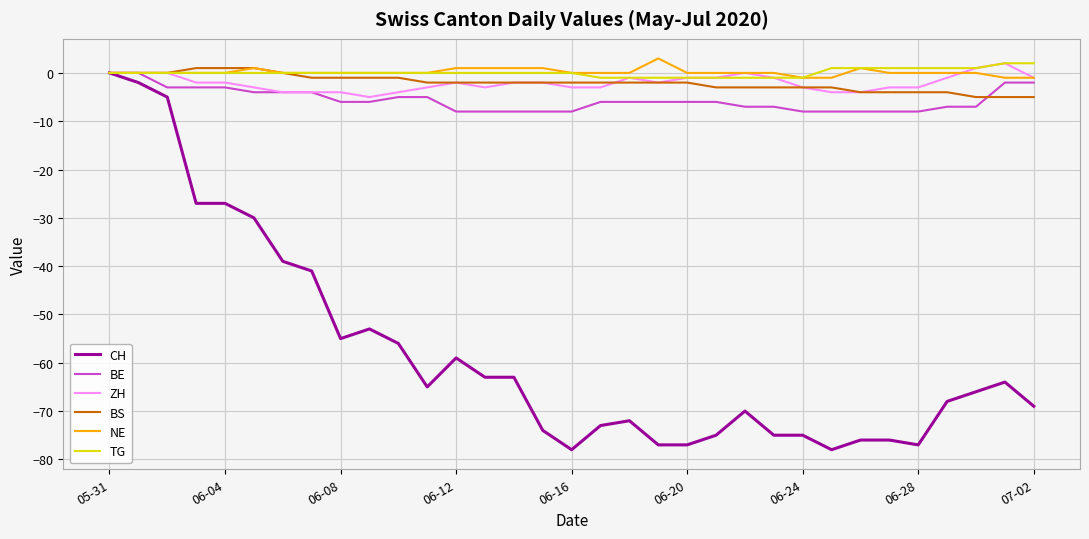

What is the lowest value of the CH series?

-78